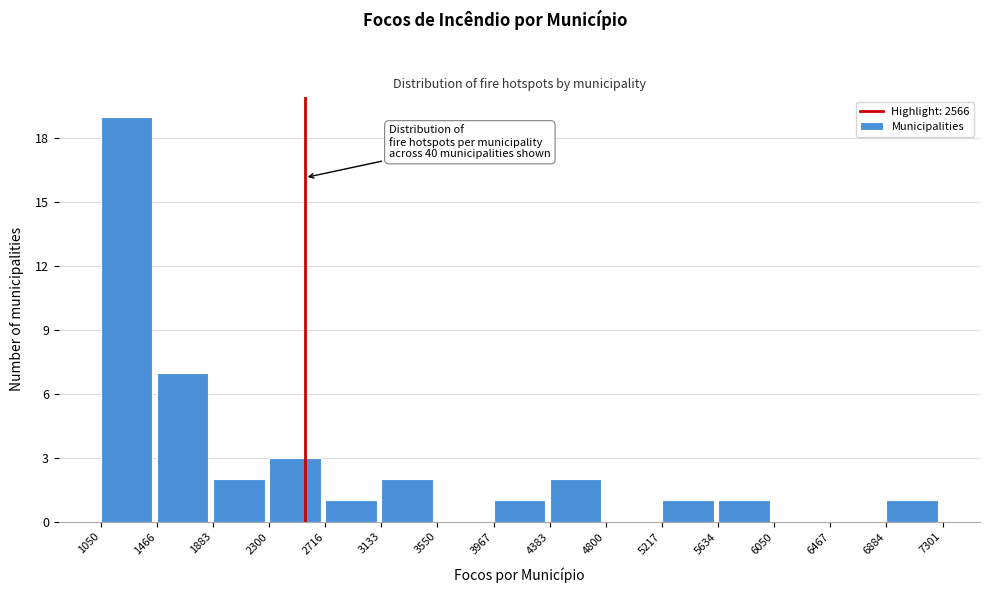

Over which range of the x-axis is the bar tallest?

1050 to 1466